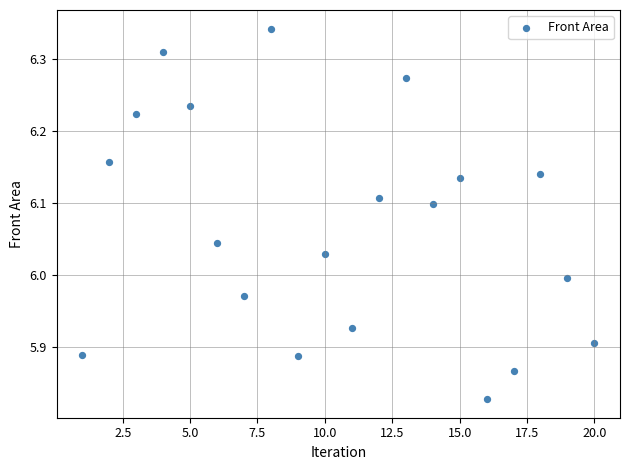

What is the range of X values (max minus min)?

19.0